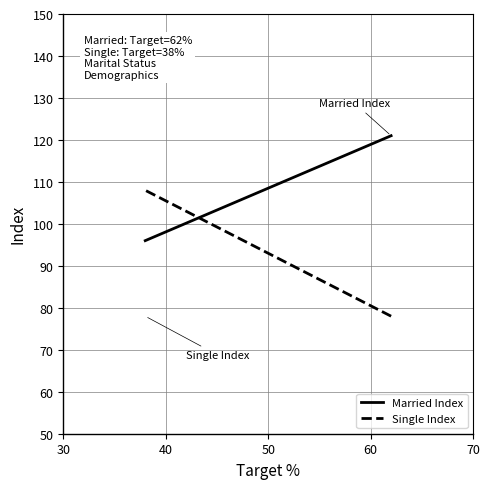

At how many categories does at least one series exceed 79?

2